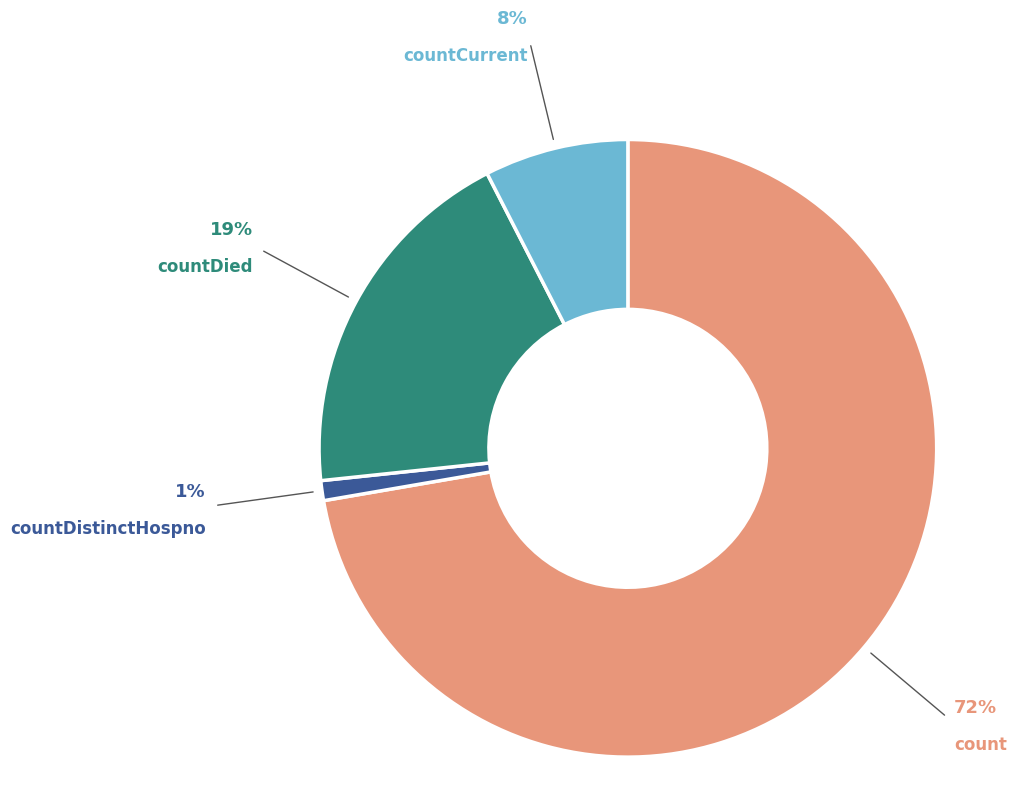

Combined, do countDistinctHospno and countCurrent account for over 50%?

No